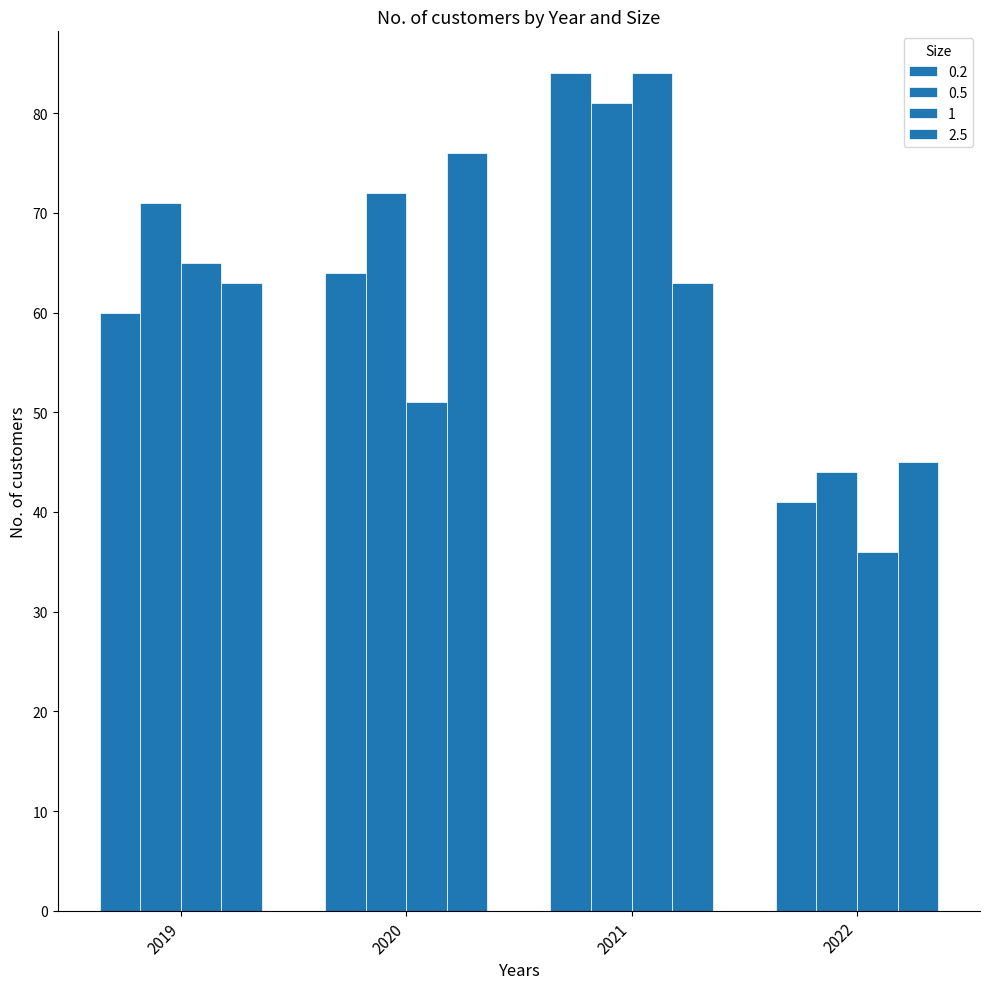

How many groups of bars are there?

4